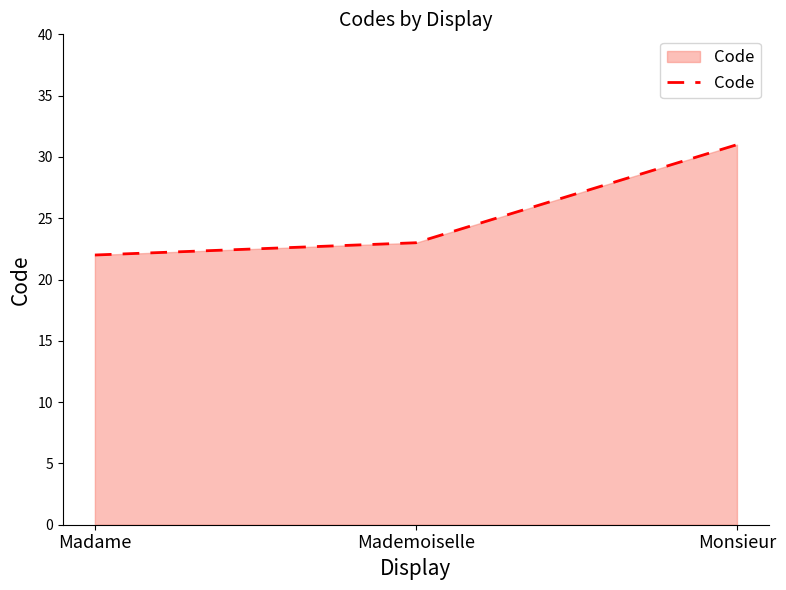

What is the minimum value shown in the chart?

22